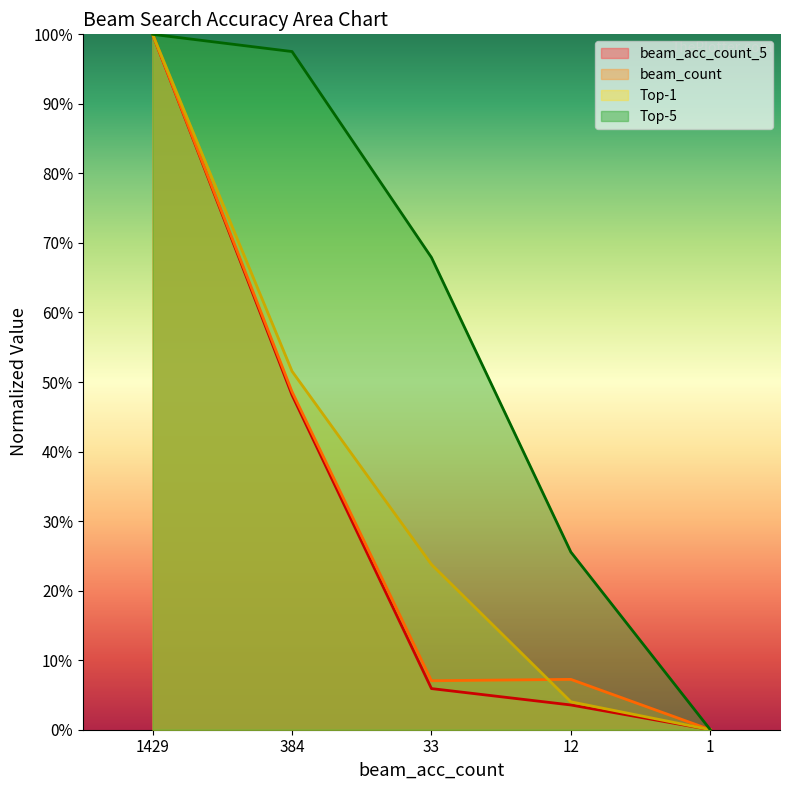

Between 384 and 1429, which is larger?

1429